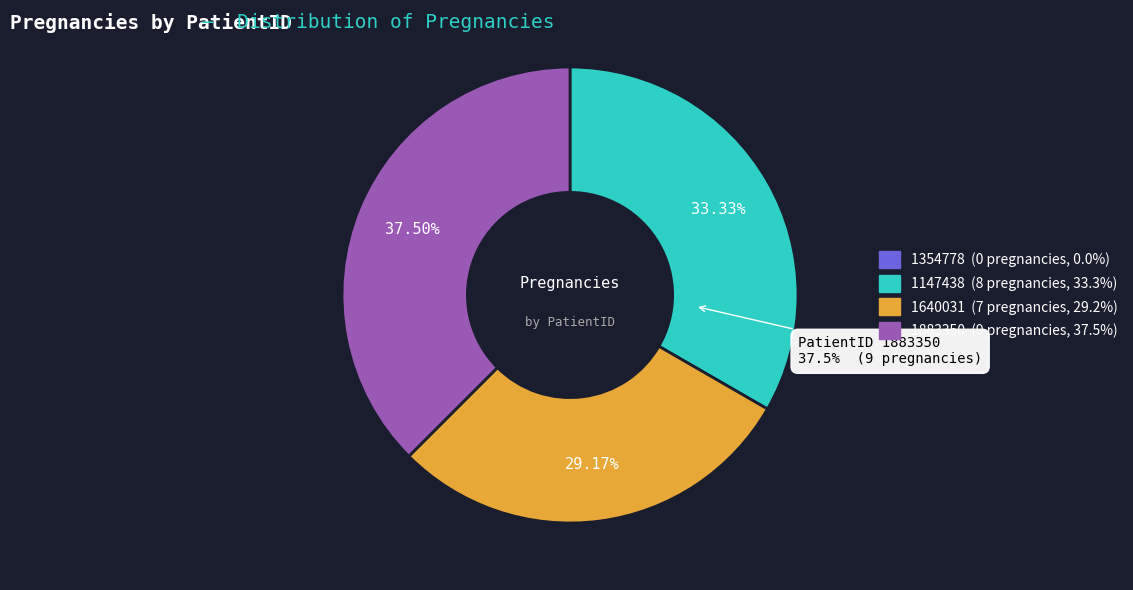

To the nearest percent, what is the average slice percentage?

25%